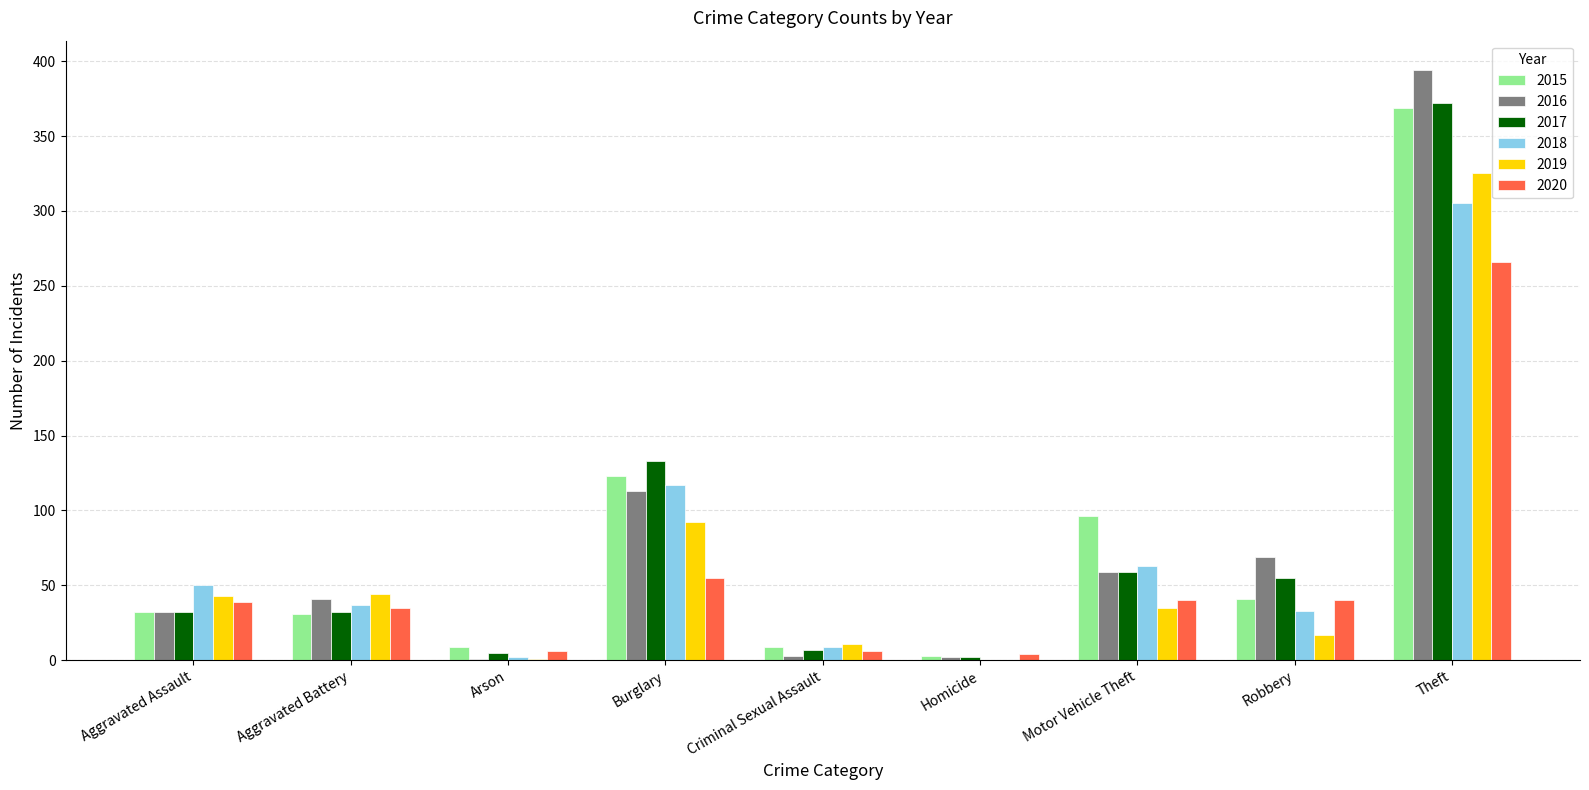

How many categories are shown in the chart?

9